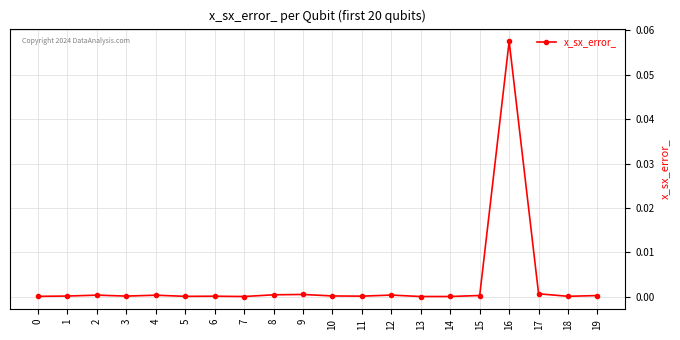

The value at 5 is 0.0. True or false?

True